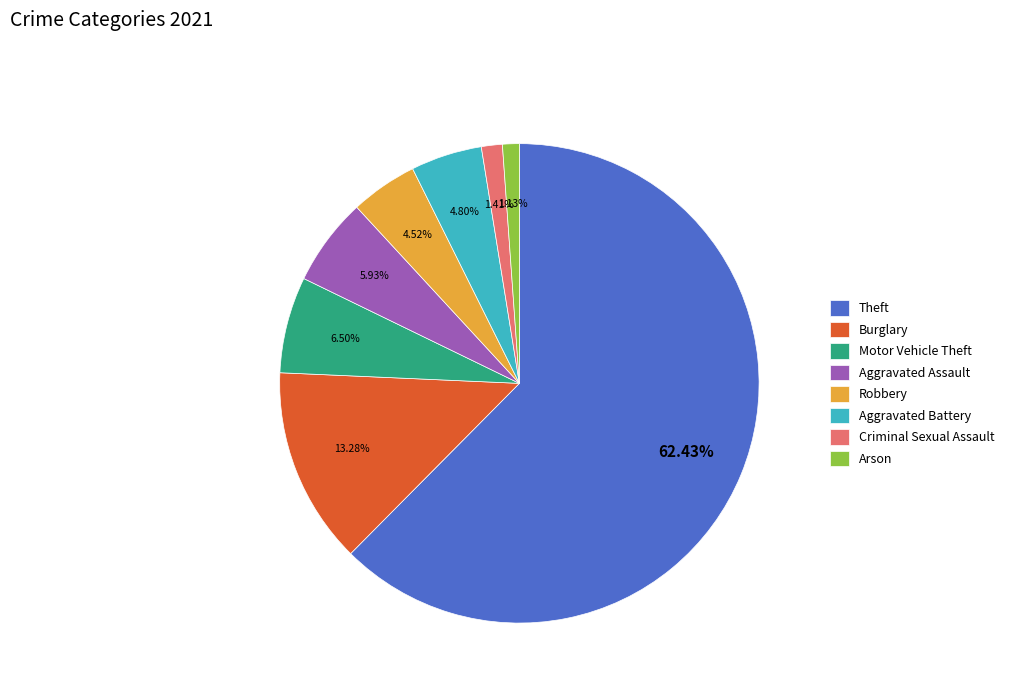

To the nearest percent, what portion does Theft represent?

62%